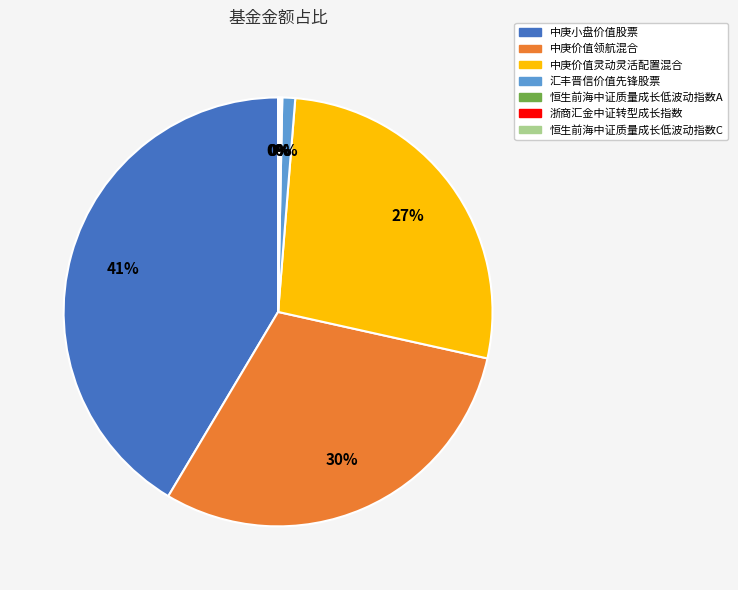

What is the smallest slice in the pie chart?

恒生前海中证质量成长低波动指数C